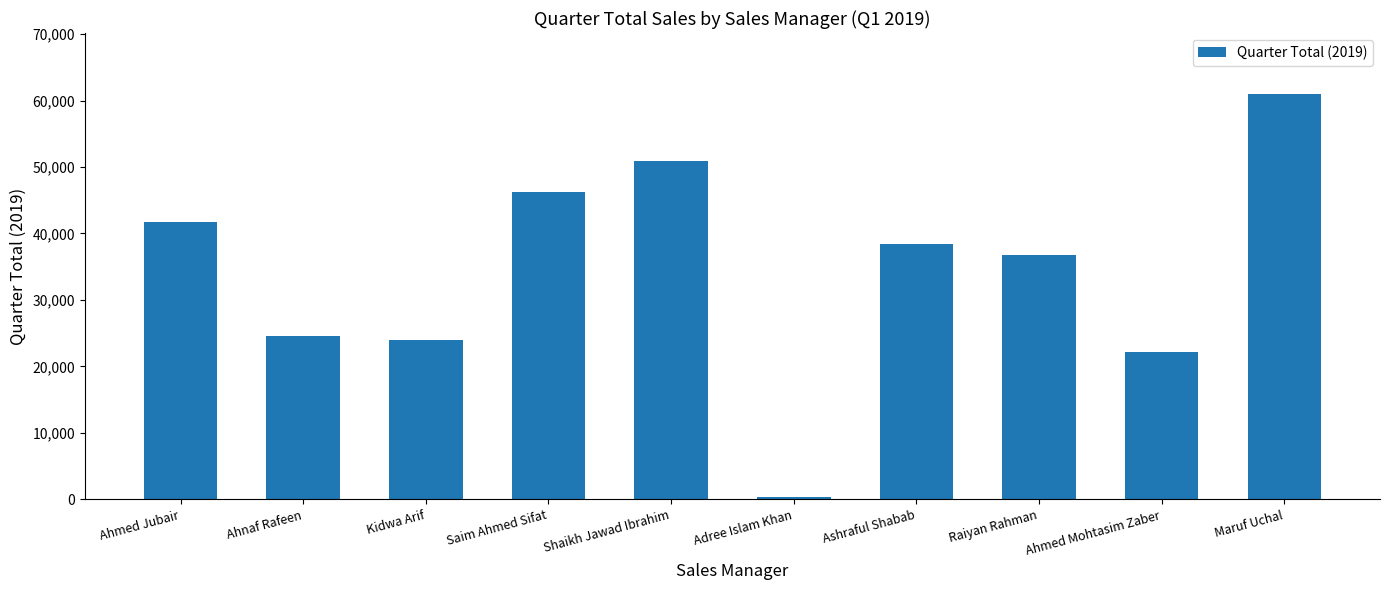

Which label corresponds to the smallest value in the chart?

Adree Islam Khan